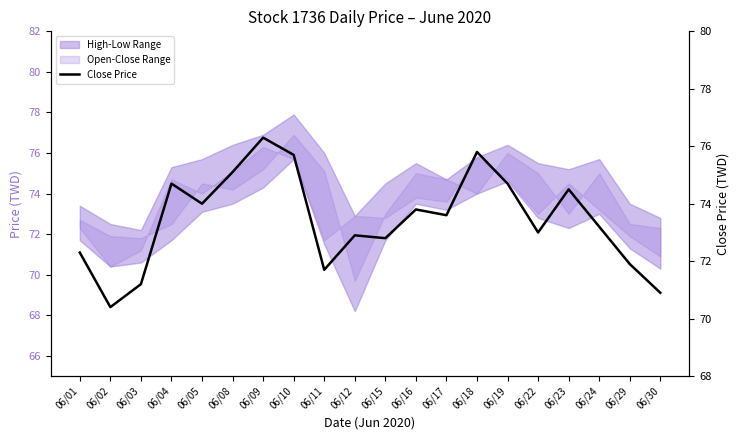

Reading left to right, what are all the values shown in this chart?

06/01=72.3	06/02=70.4	06/03=71.2	06/04=74.7	06/05=74.0	06/08=75.1	06/09=76.3	06/10=75.7	06/11=71.7	06/12=72.9	06/15=72.8	06/16=73.8	06/17=73.6	06/18=75.8	06/19=74.7	06/22=73.0	06/23=74.5	06/24=73.2	06/29=71.9	06/30=70.9